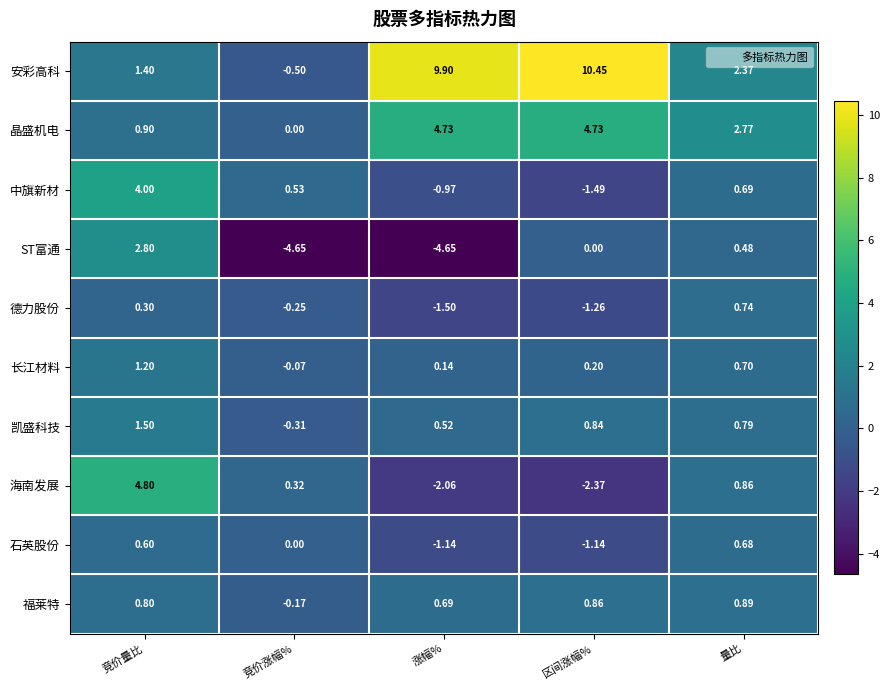

At how many categories does at least one series exceed 8?

2